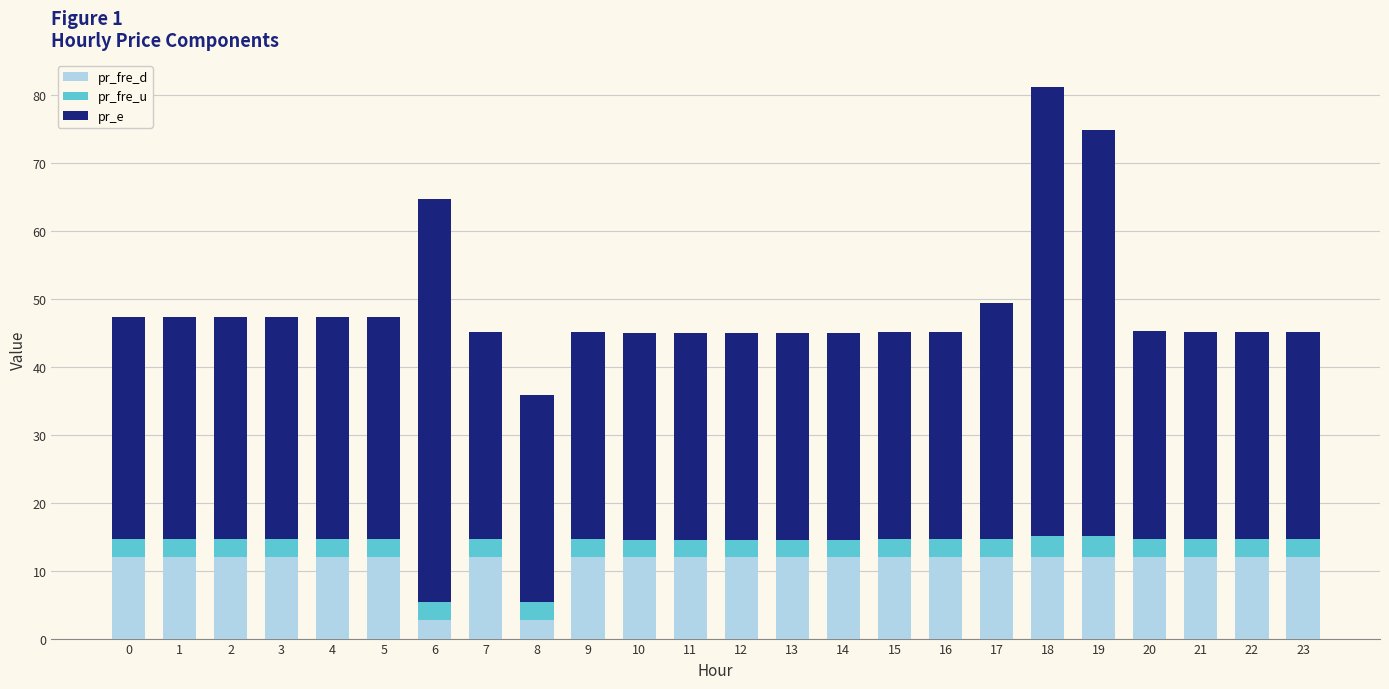

Is it true that pr_fre_d equals 6.4 at 3?

False